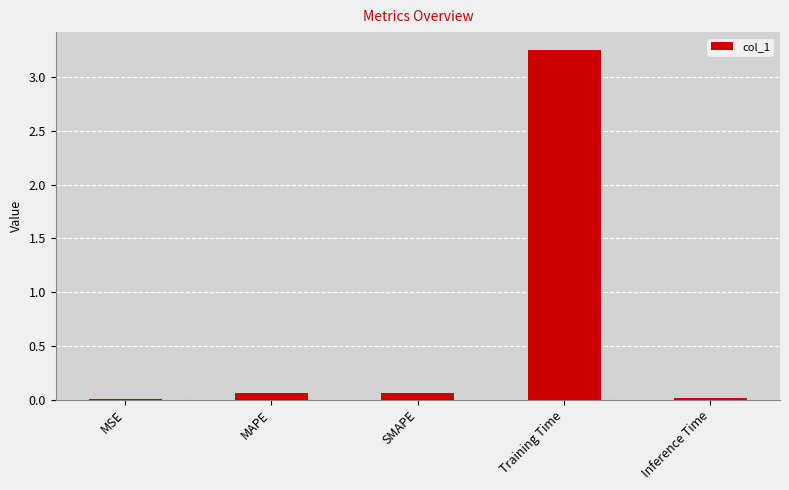

What is the sum of all values?

3.4